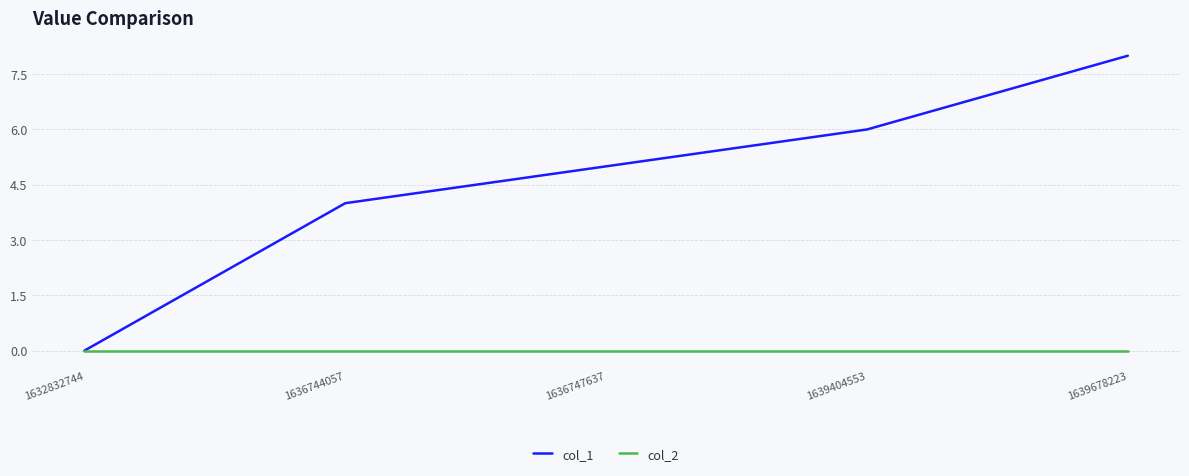

Rank the series by their average value, from lowest to highest.

col_2, col_1